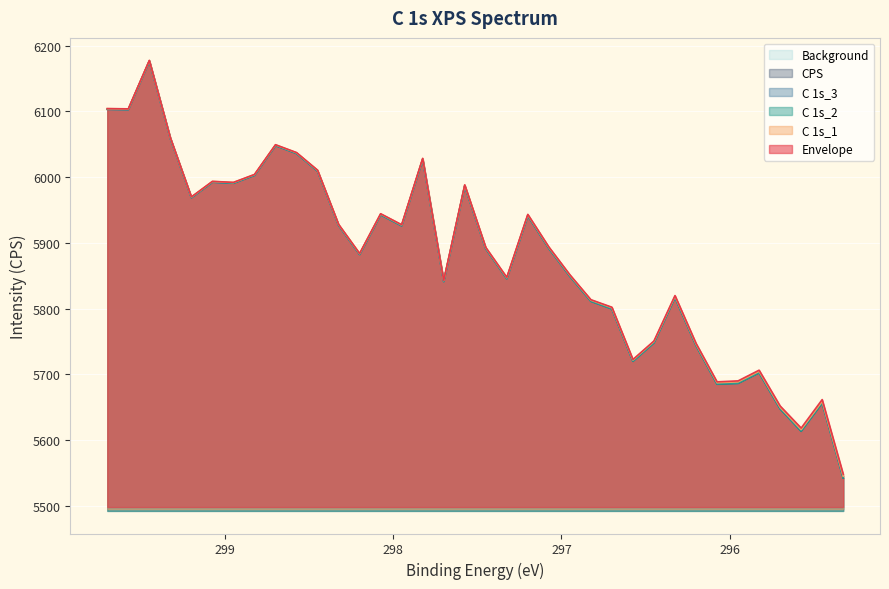

True or false: Background and Envelope intersect in this chart.

False